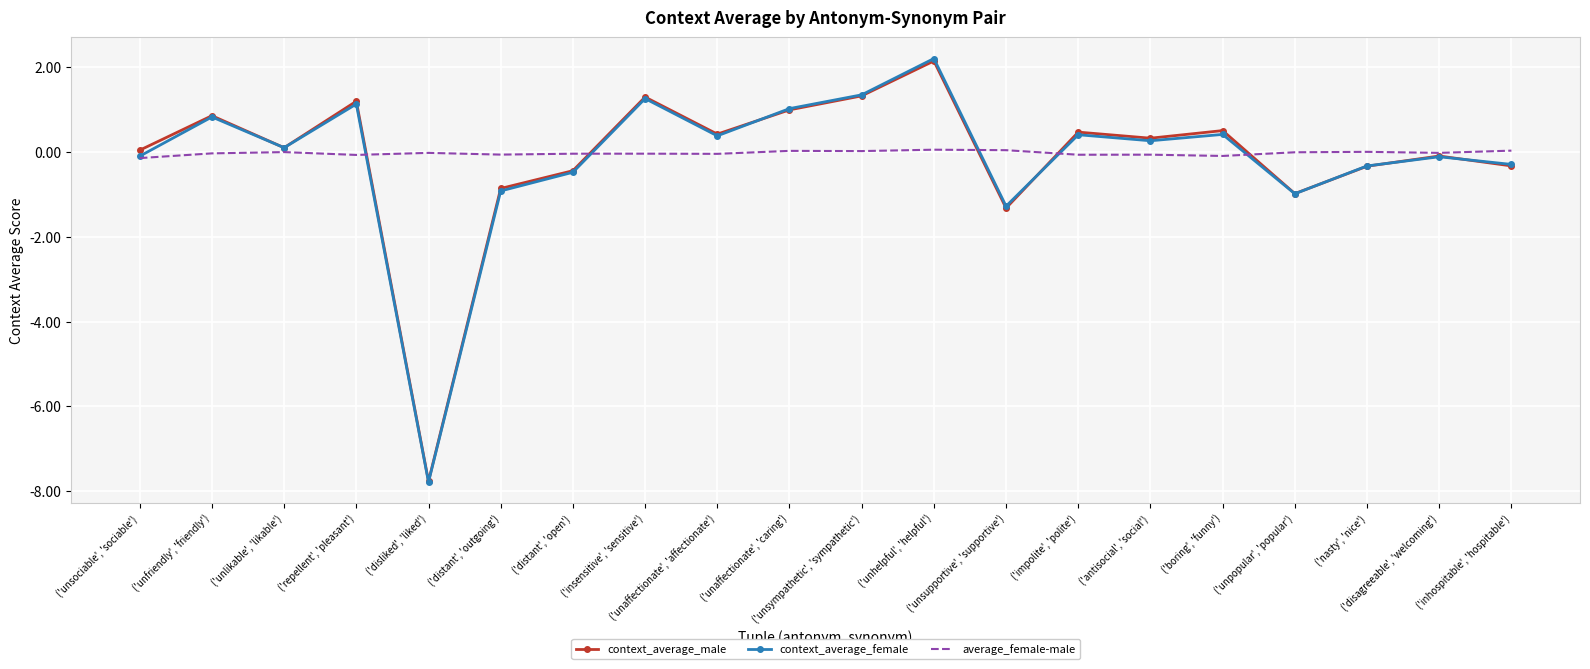

Is the value of average_female-male at ('insensitive', 'sensitive') greater than the value of context_average_female at ('unsympathetic', 'sympathetic')?

No